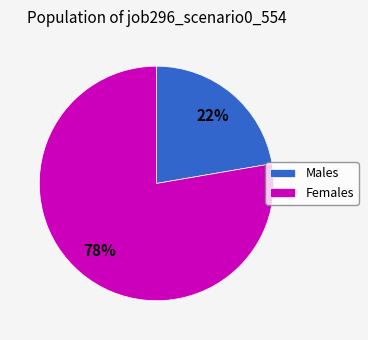

True or false: Males accounts for 22% of the total.

True